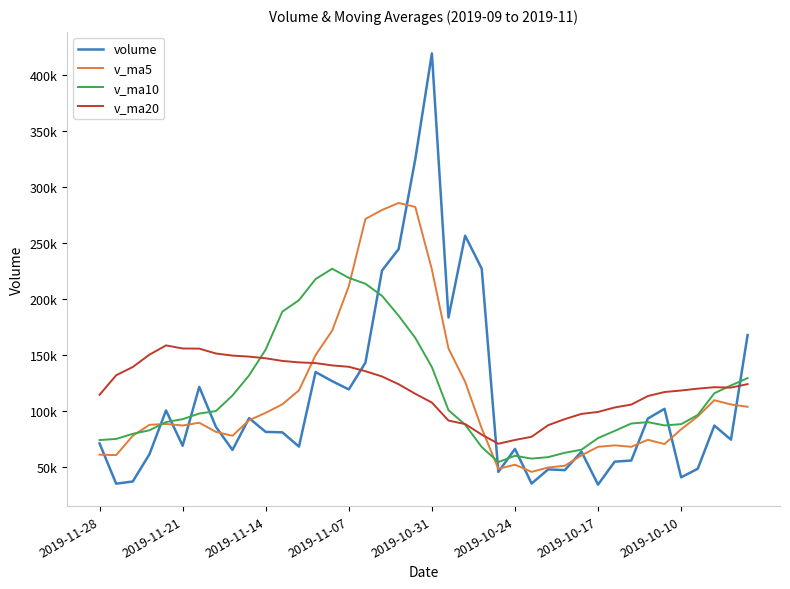

Rank the categories by v_ma5 value from highest to lowest.

18, 19, 17, 16, 20, 15, 14, 21, 13, 22, 12, 37, 11, 38, 39, 10, 36, 9, 2019-10-17, 2019-10-31, 2019-11-07, 2019-10-24, 23, 35, 2019-10-10, 2019-11-14, 8, 33, 34, 31, 32, 30, 2019-11-28, 2019-11-21, 29, 25, 28, 27, 24, 26